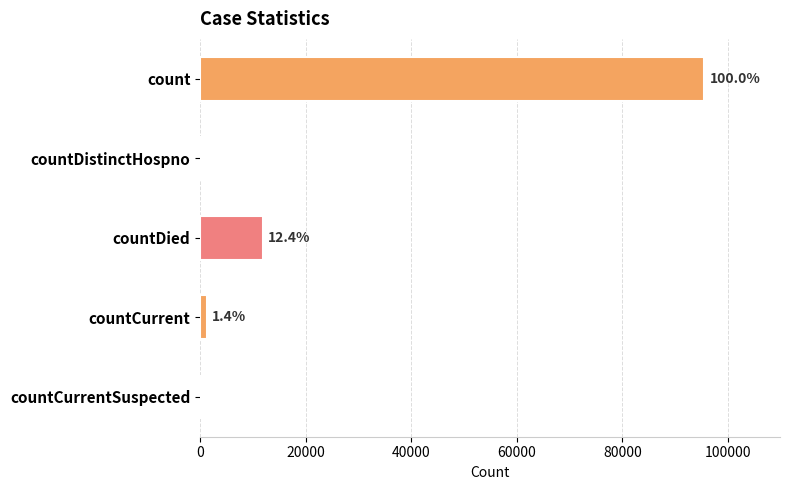

Are the bars horizontal?

Yes